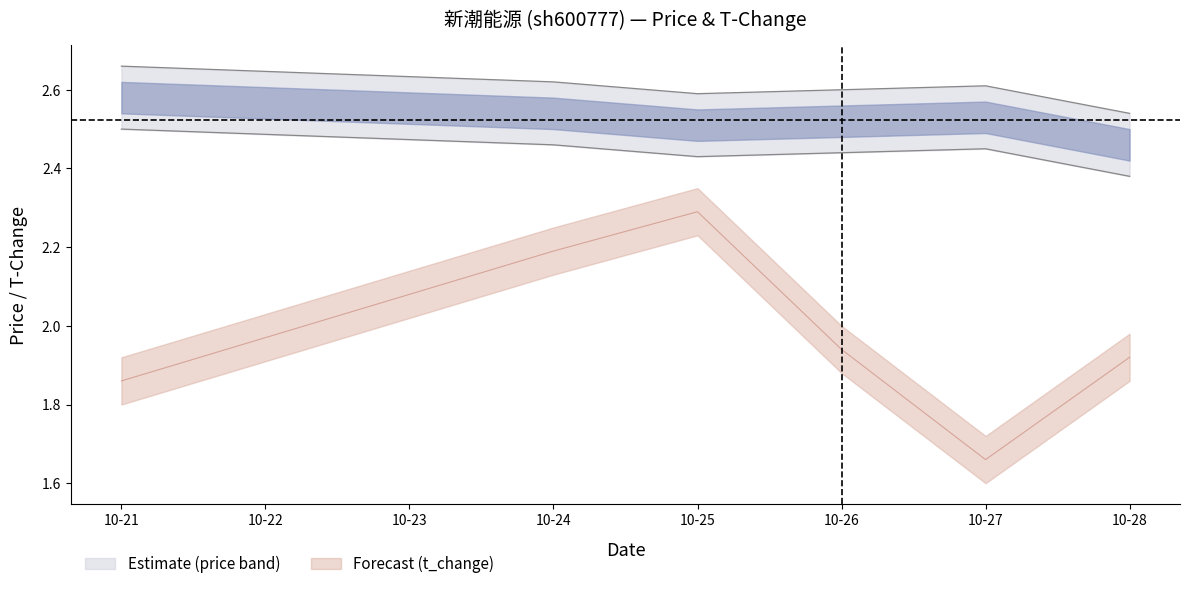

What is the lowest value of the t_change series?

1.7